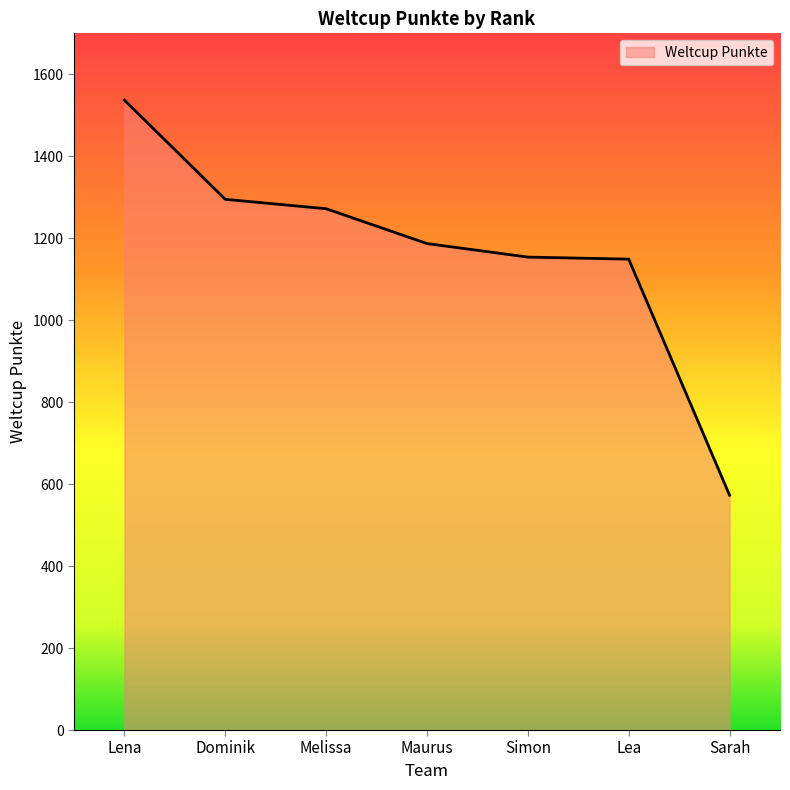

What is the sum of the values at Lena and Melissa?

2809